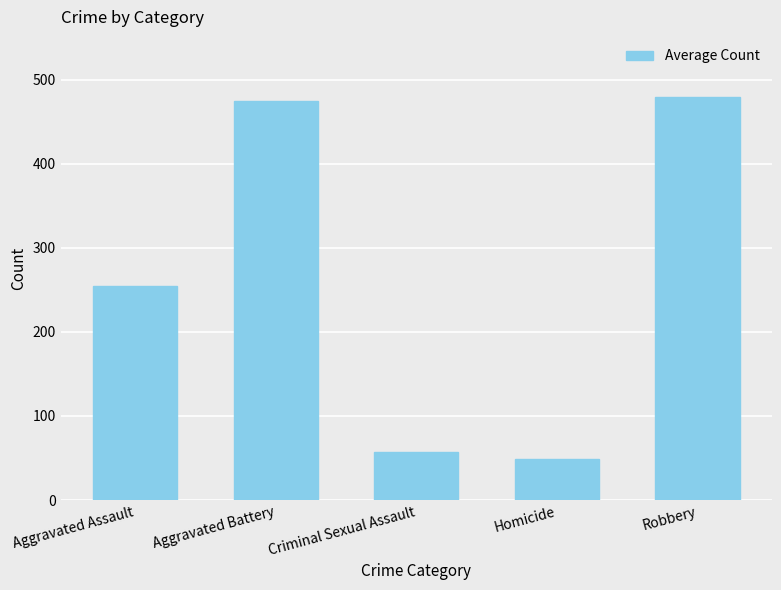

The chart shows a value of 313 at Robbery. True or false?

False